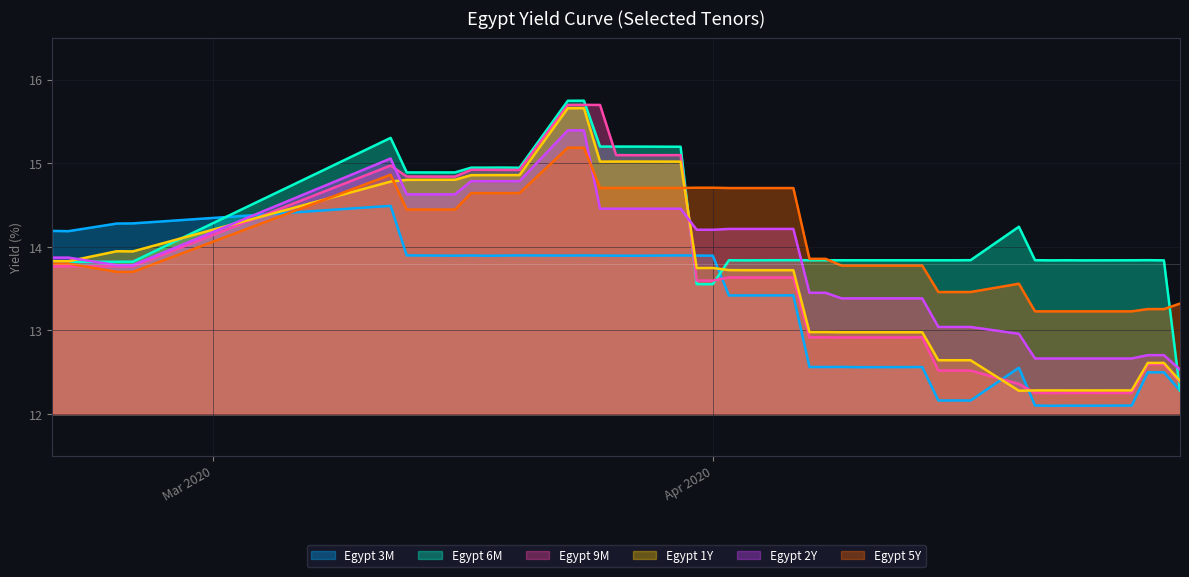

What are all the series names shown in the legend?

Egypt 3M, Egypt 6M, Egypt 9M, Egypt 1Y, Egypt 2Y, Egypt 5Y